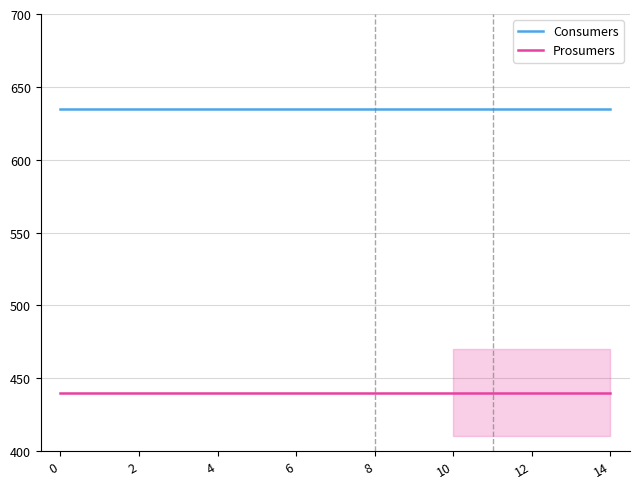

Rank the series by their average value, from lowest to highest.

Prosumers, Consumers